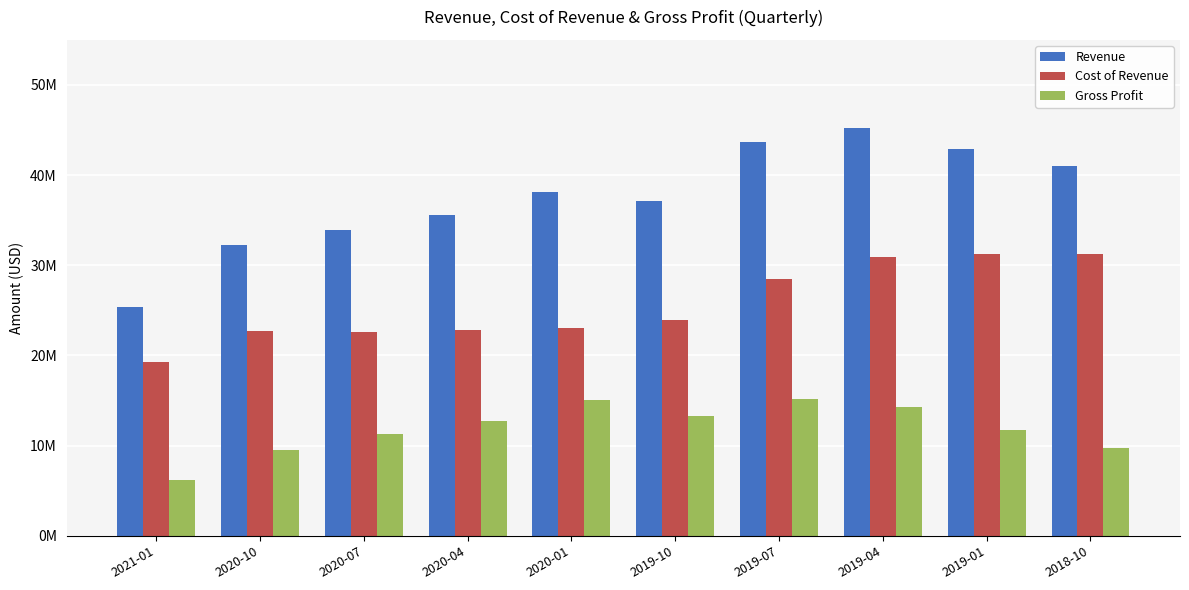

Does the chart contain any negative values?

No